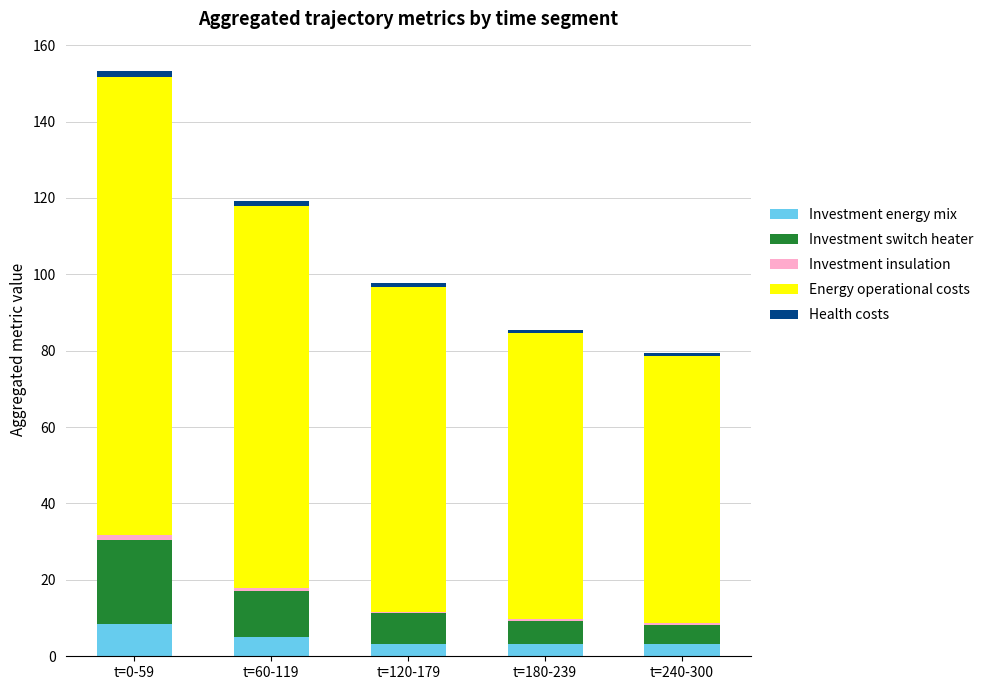

At which label does Investment energy mix reach its peak?

t=0-59